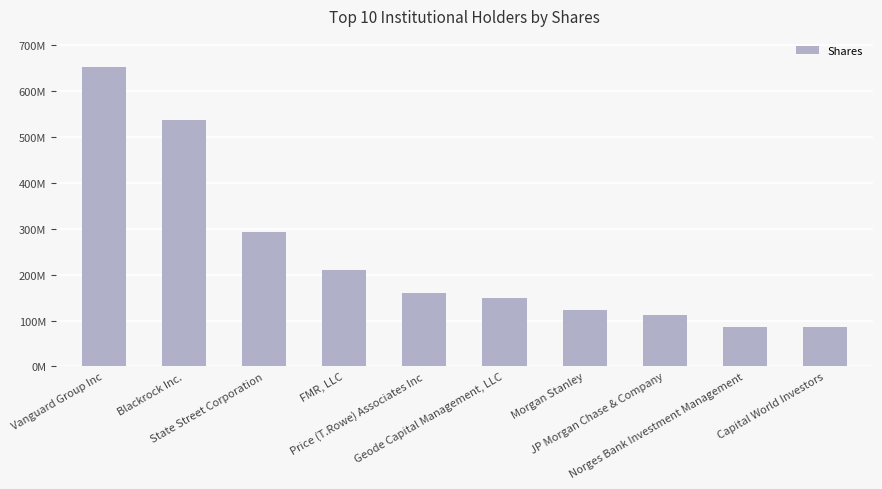

Rank the categories by value from lowest to highest.

Capital World Investors, Norges Bank Investment Management, JP Morgan Chase & Company, Morgan Stanley, Geode Capital Management, LLC, Price (T.Rowe) Associates Inc, FMR, LLC, State Street Corporation, Blackrock Inc., Vanguard Group Inc